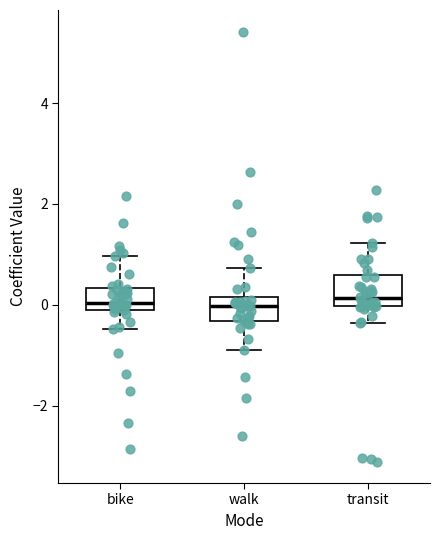

Reading left to right, transcribe this box plot: for each box, give where its median line is, the range the box spans, and where its two whiskers end, as read against the y-axis. The values are not printed on the chart, so give them approximately, as read against the axis.

bike: median 0.0, box -0.2 to 0.4, whiskers -0.4 to 1.0
walk: median 0.0, box -0.4 to 0.2, whiskers -1.0 to 0.8
transit: median 0.2, box 0.0 to 0.6, whiskers -0.4 to 1.2